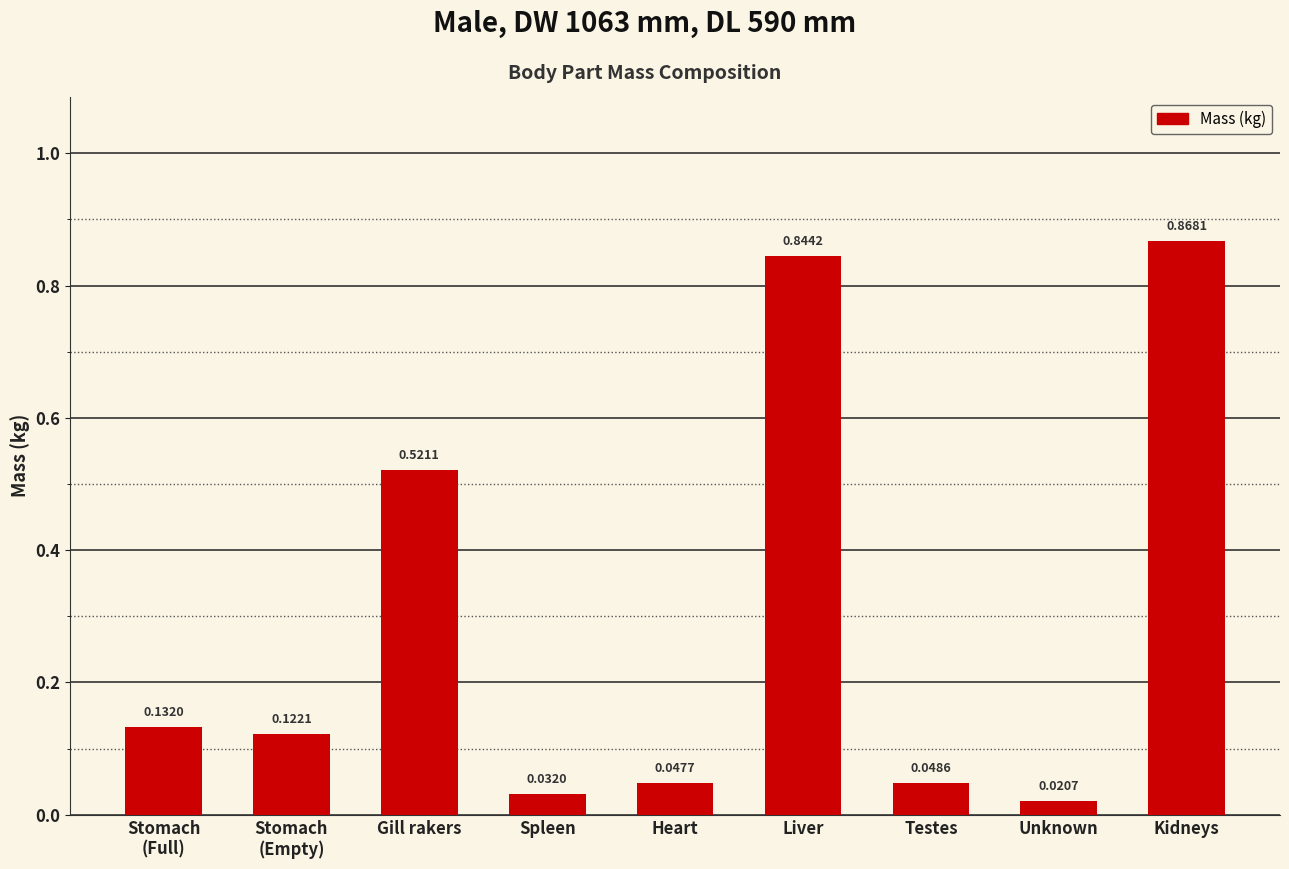

What is the sum of all values?

2.6